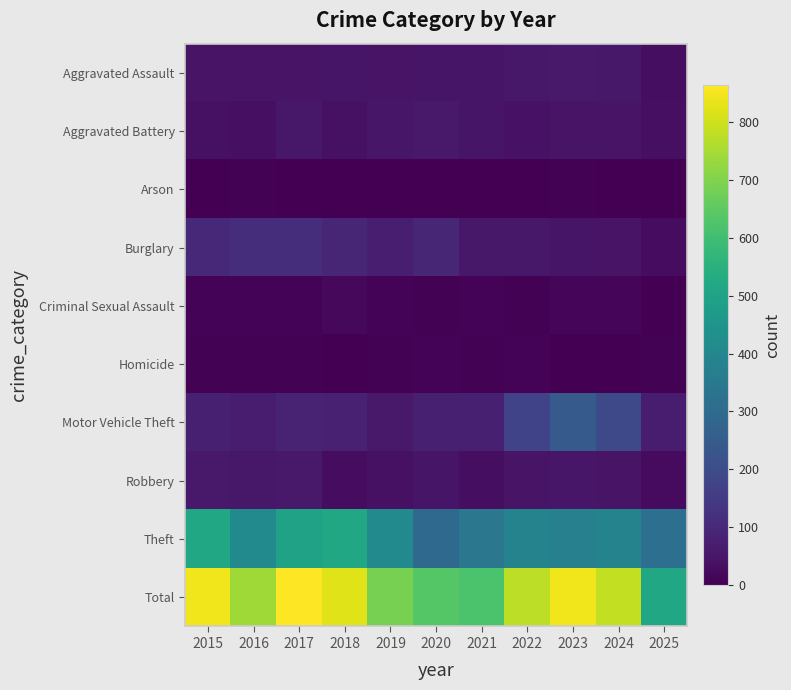

At which category does the chart reach its peak across all series?

2017